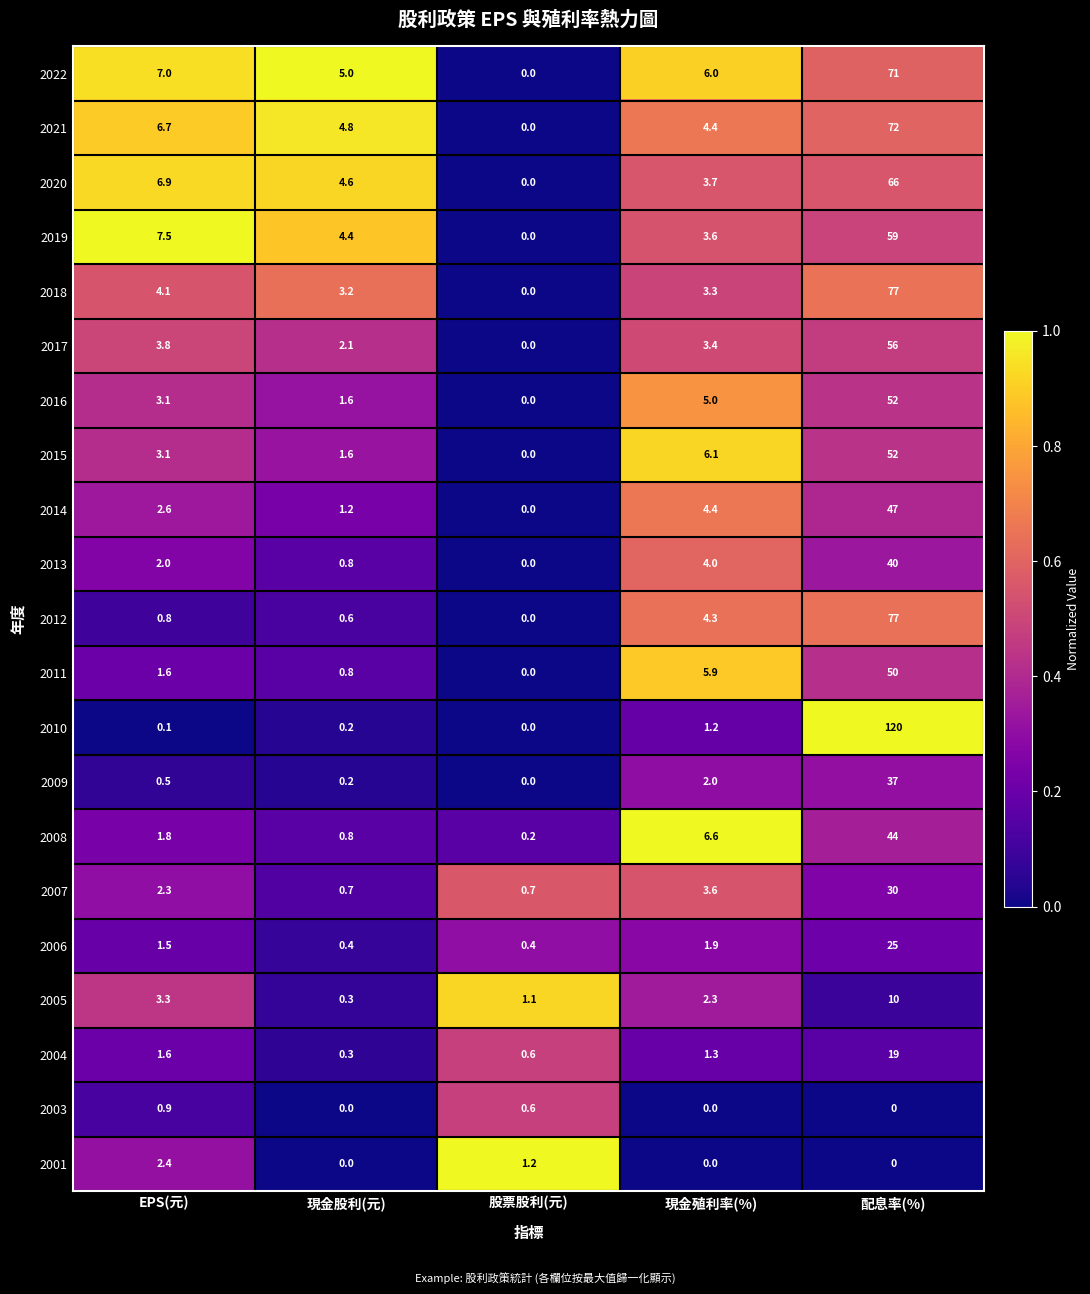

What is the total value across all series at EPS(元)?

63.6